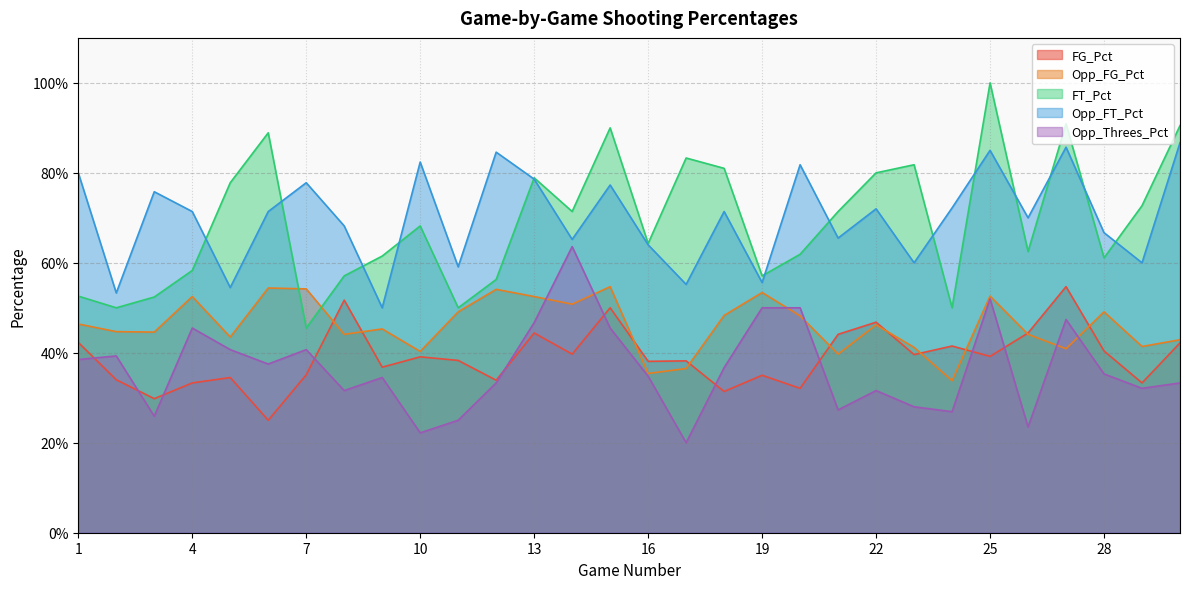

How many times do FT_Pct and Opp_FT_Pct cross each other?

13